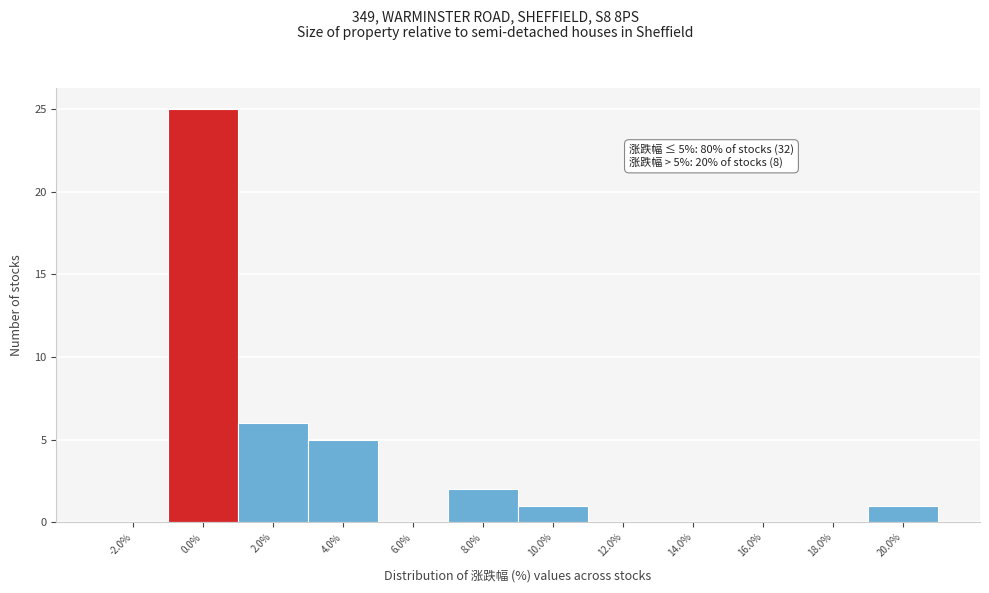

Reading left to right, transcribe all the data shown in this chart.

-2.0%=0	0.0%=25	2.0%=6	4.0%=5	6.0%=0	8.0%=2	10.0%=1	12.0%=0	14.0%=0	16.0%=0	18.0%=0	20.0%=1